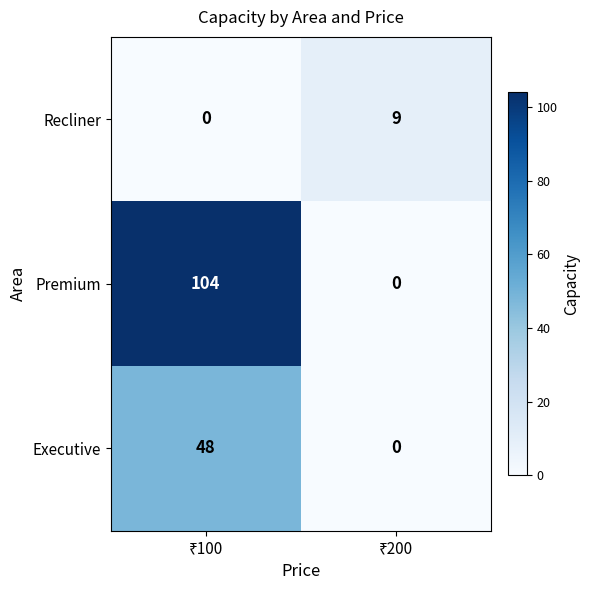

Which series has the widest spread of values?

Premium